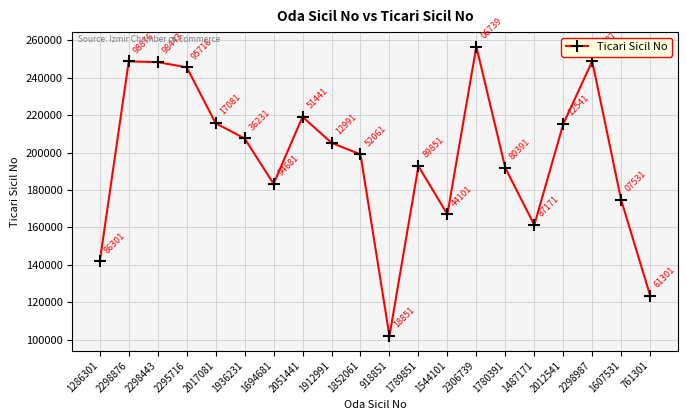

What is the difference between the maximum and minimum values?

154735